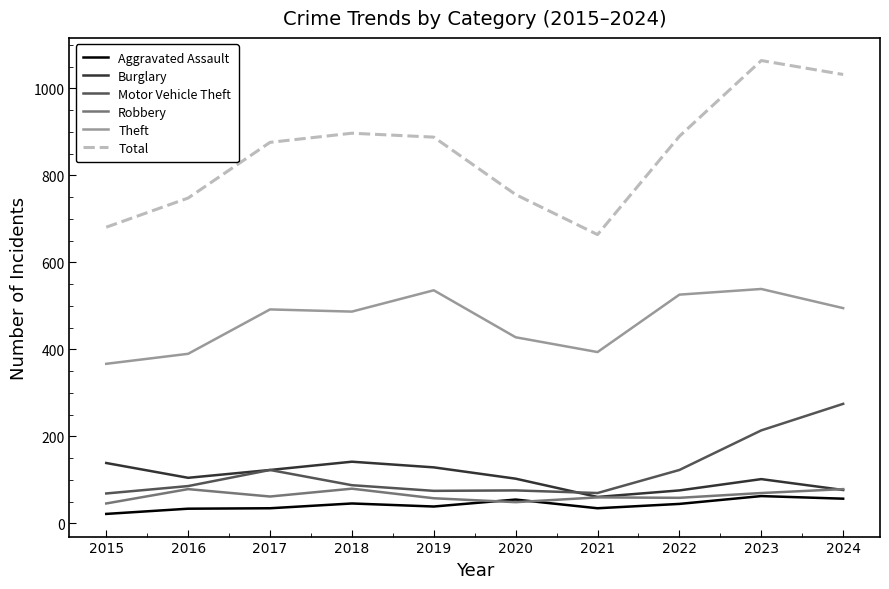

The value of Theft at 2021 is 624. True or false?

False